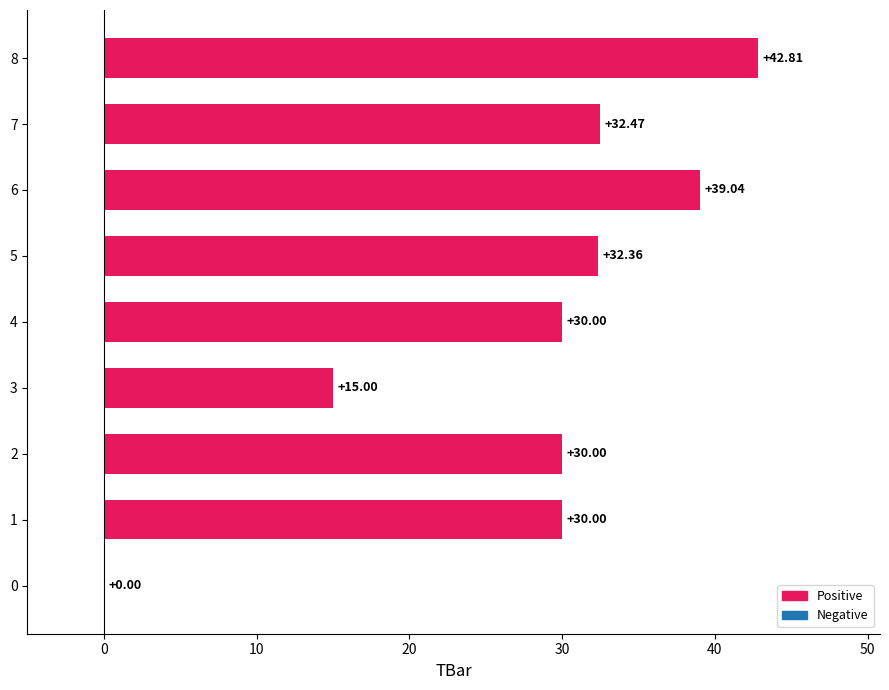

Which has a higher value, 7 or 8?

8